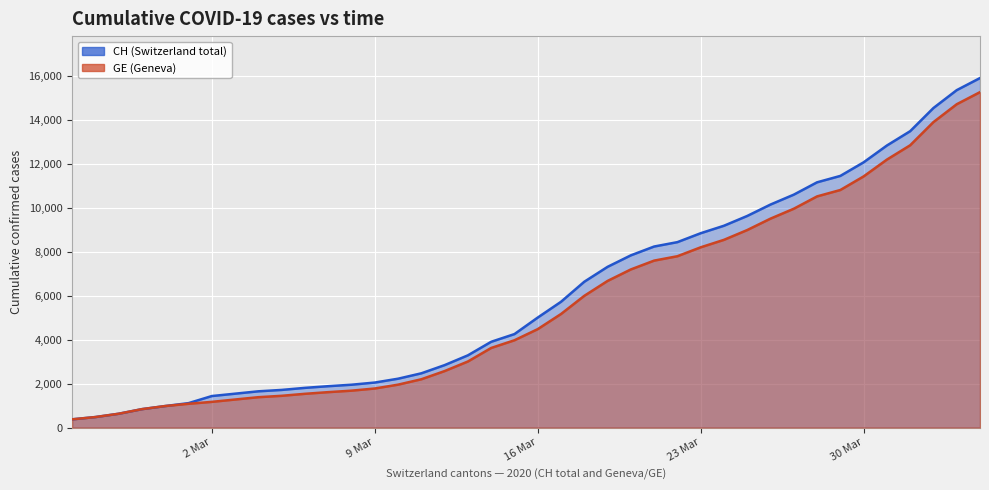

How many data points does each series have?

40